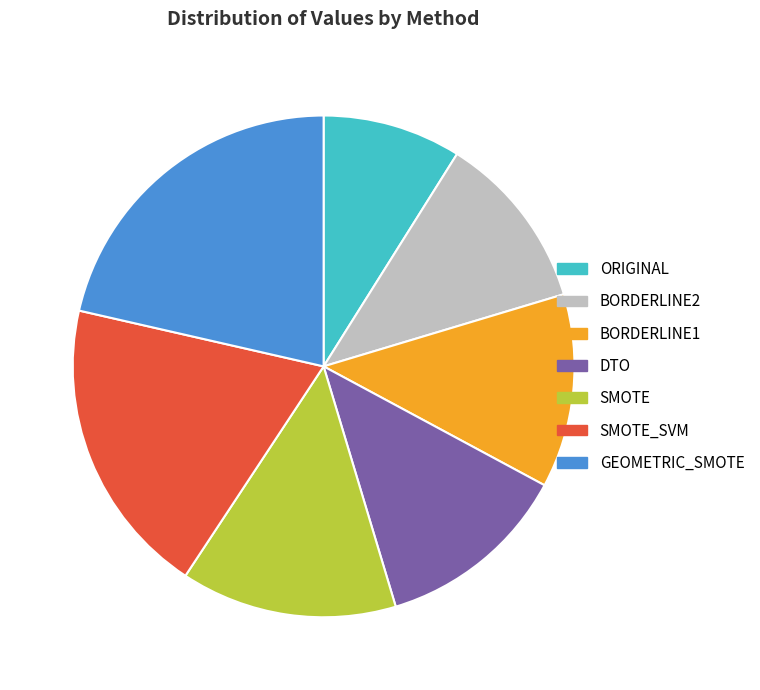

Which has a higher value, ORIGINAL or BORDERLINE2?

BORDERLINE2